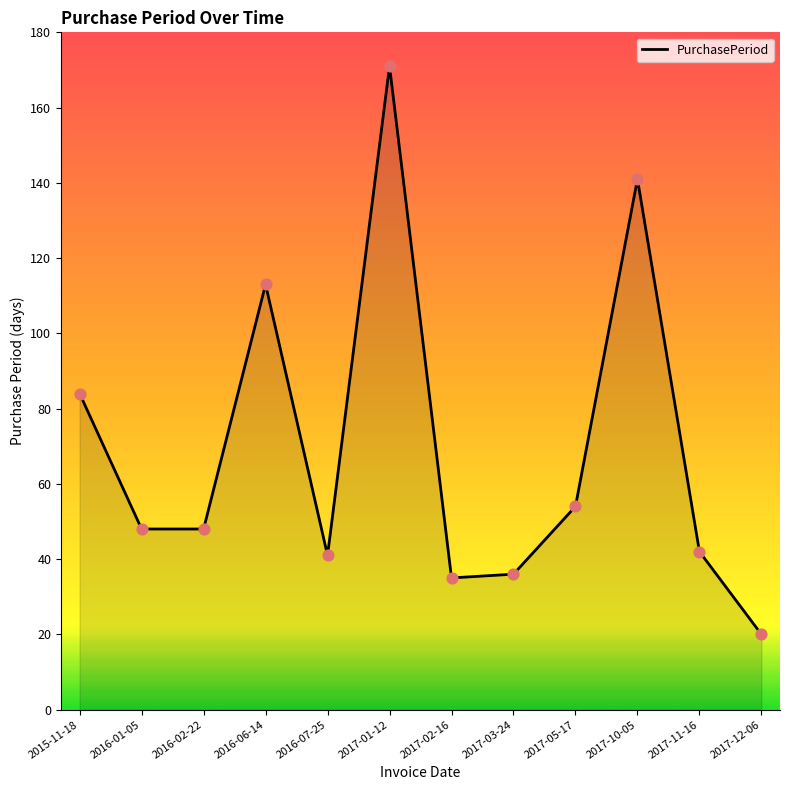

What is the ratio of the value at 2015-11-18 to the value at 2017-05-17?

1.6